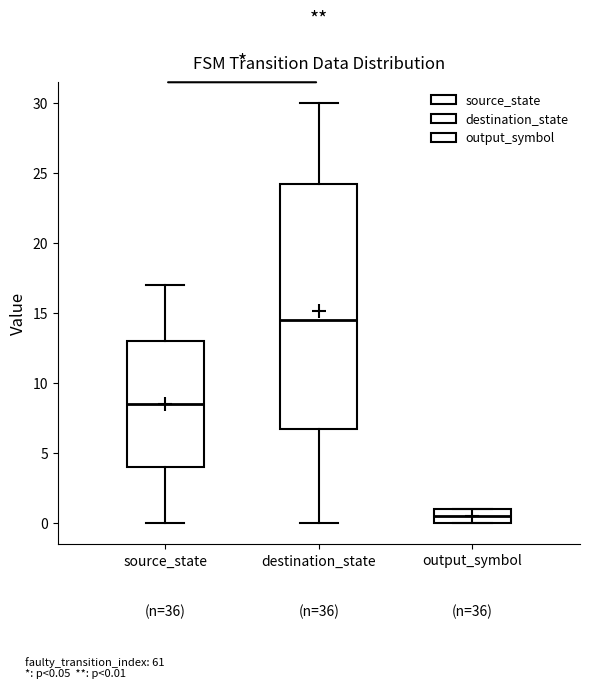

Comparing the boxes themselves (not the whiskers), which one is the tallest?

destination_state